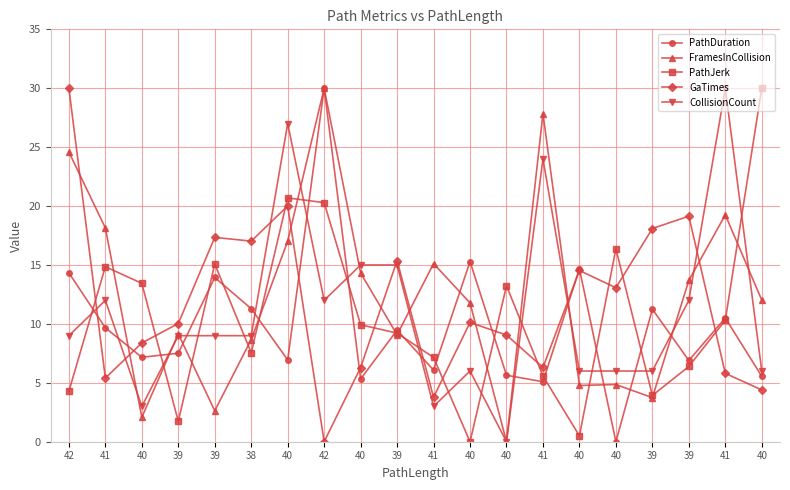

How many categories are shown in the chart?

20